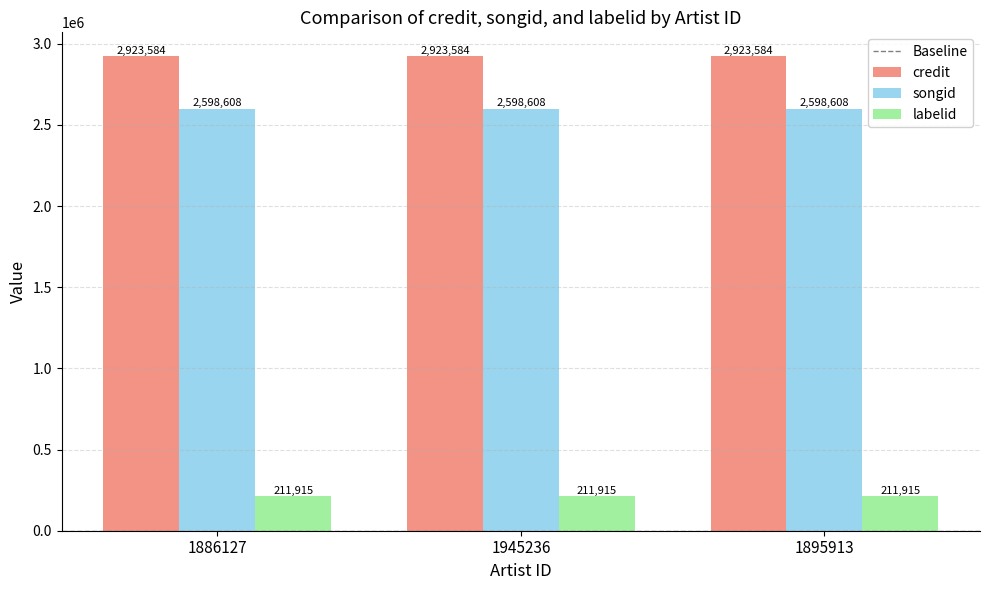

What is the spread (max minus min) of values at 1945236?

2711669